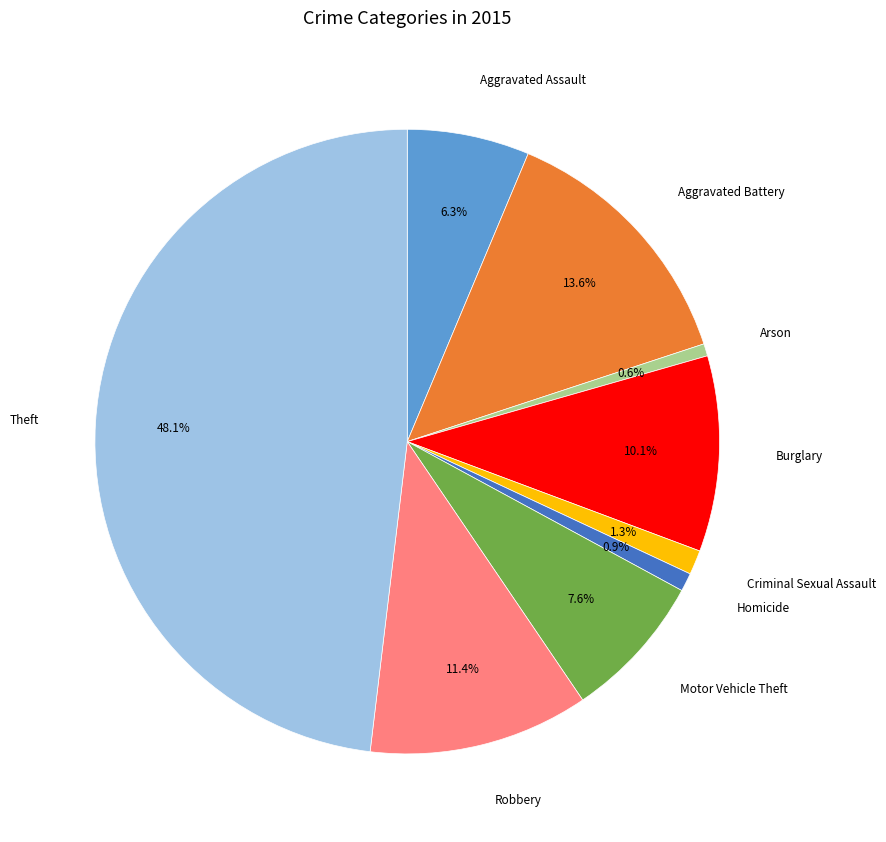

To the nearest percent, what is the average slice percentage?

11%